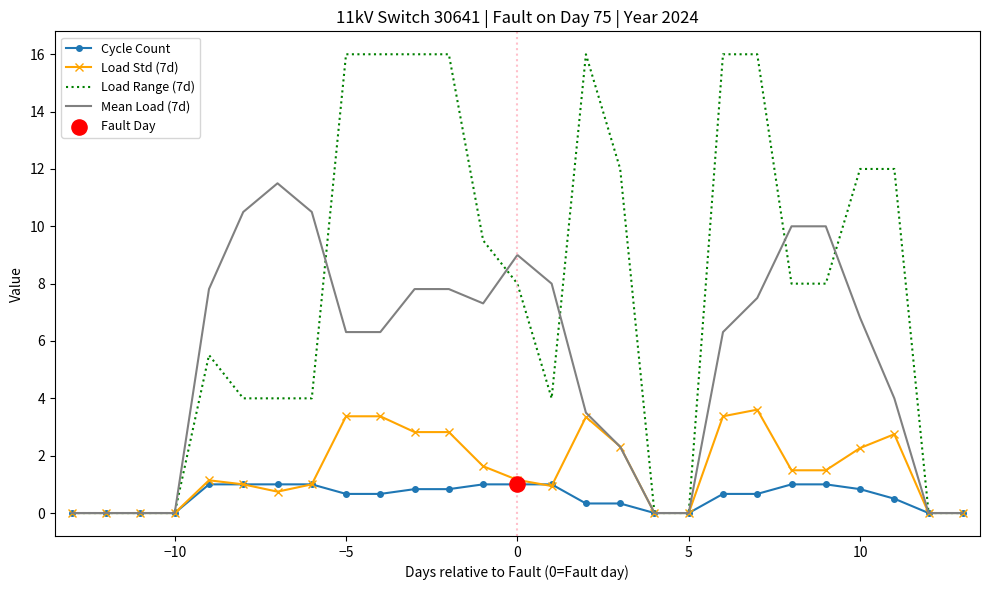

Rank the series by their maximum value, from lowest to highest.

Cycle Count, Load Std (7d), Mean Load (7d), Load Range (7d)